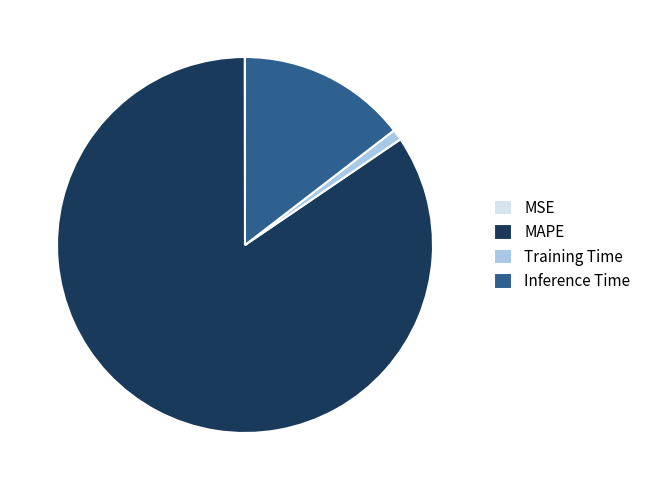

Which category has the biggest portion of the pie?

MAPE